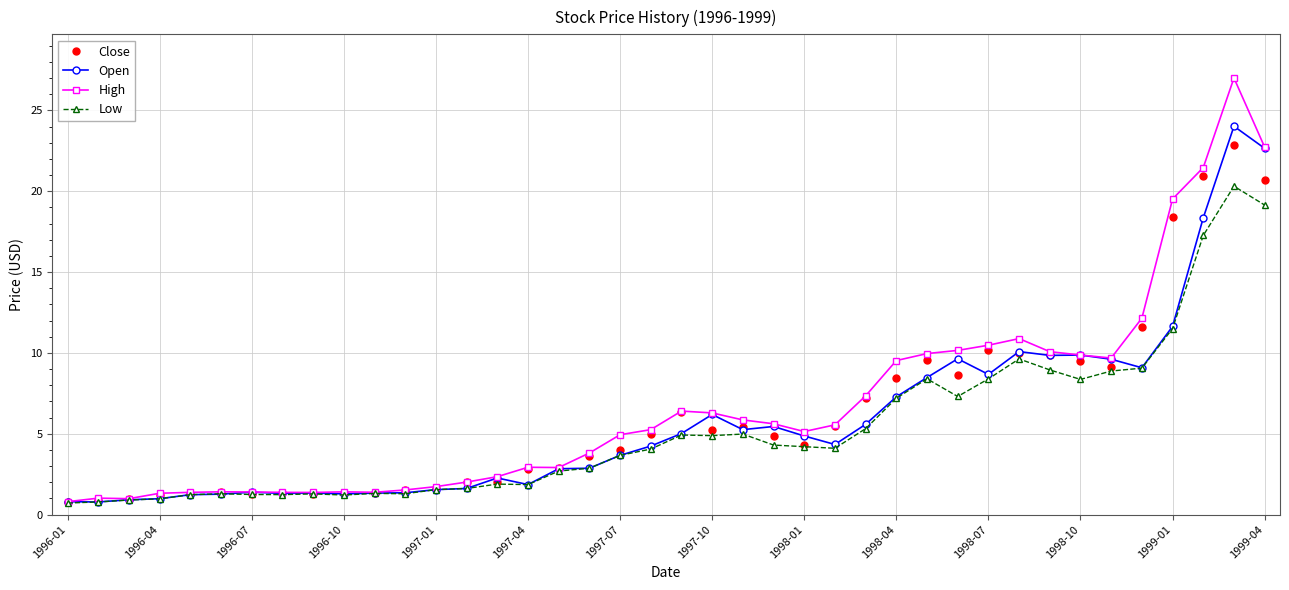

Does the chart have visible grid lines?

Yes